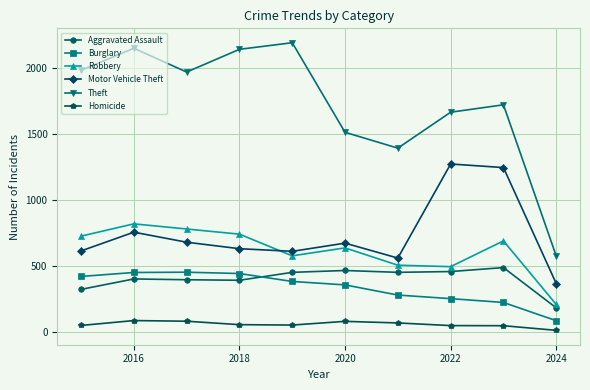

What is the average value of the Aggravated Assault series?

401